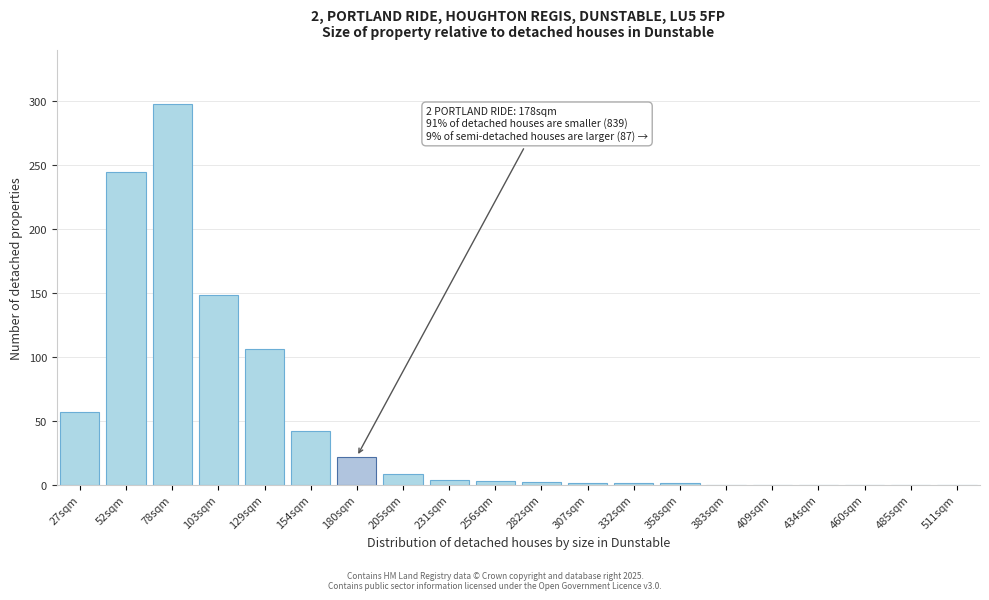

Is it true that the value at 78sqm is 298?

True